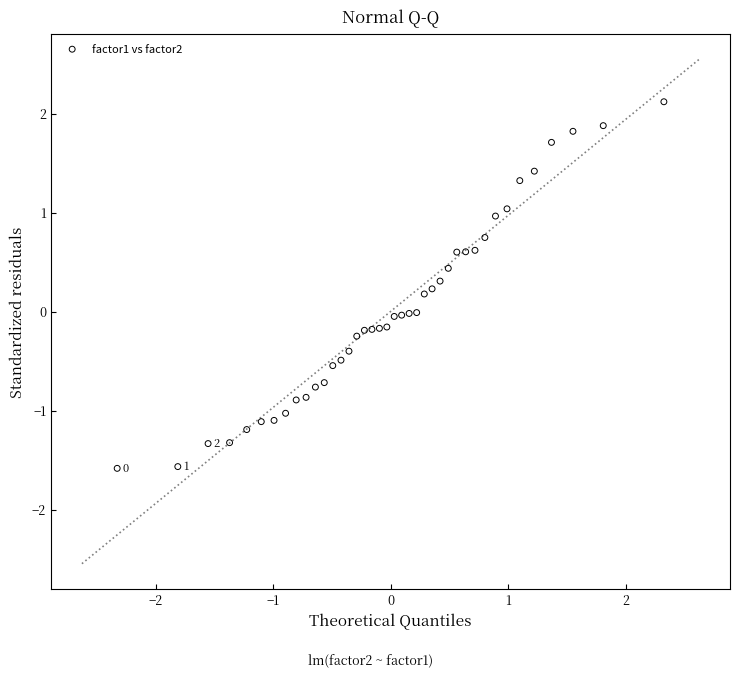

What is the range of X values (max minus min)?

4.7